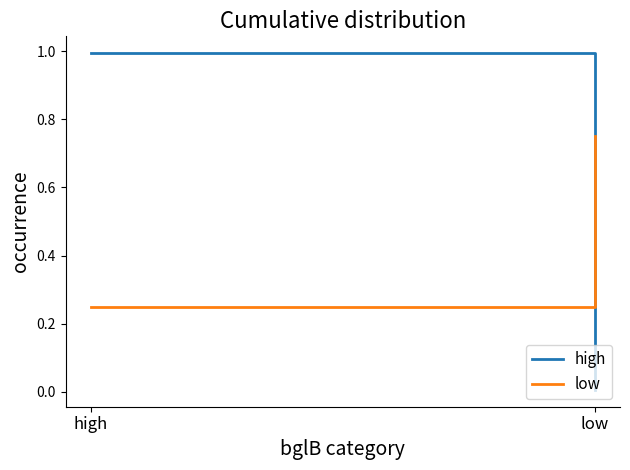

How many lines are shown in the chart?

2